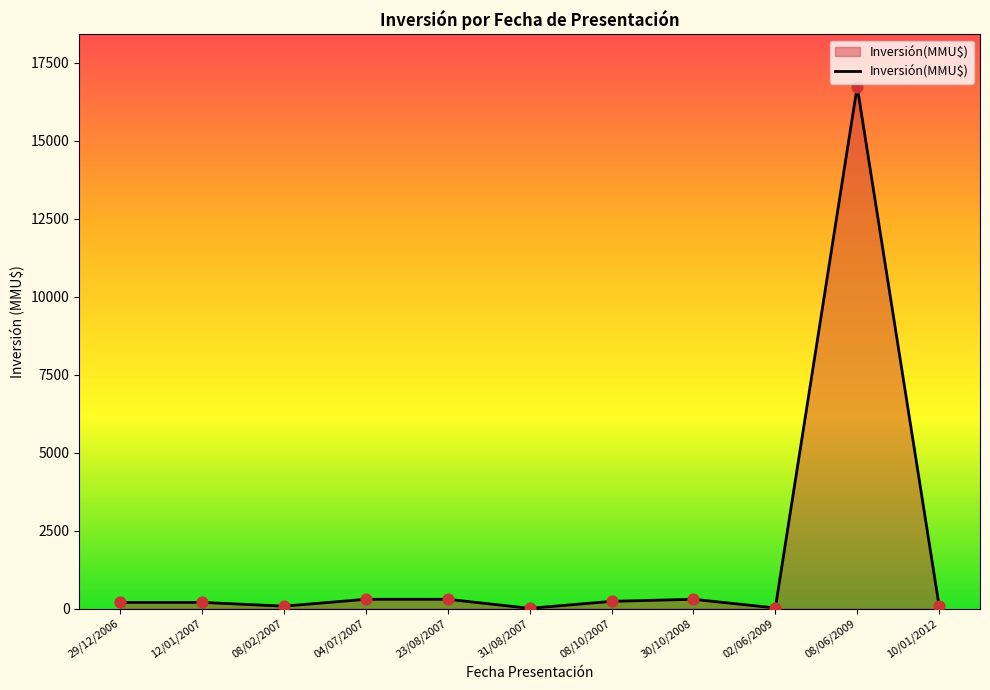

What is the change in value from 12/01/2007 to 04/07/2007?

+100